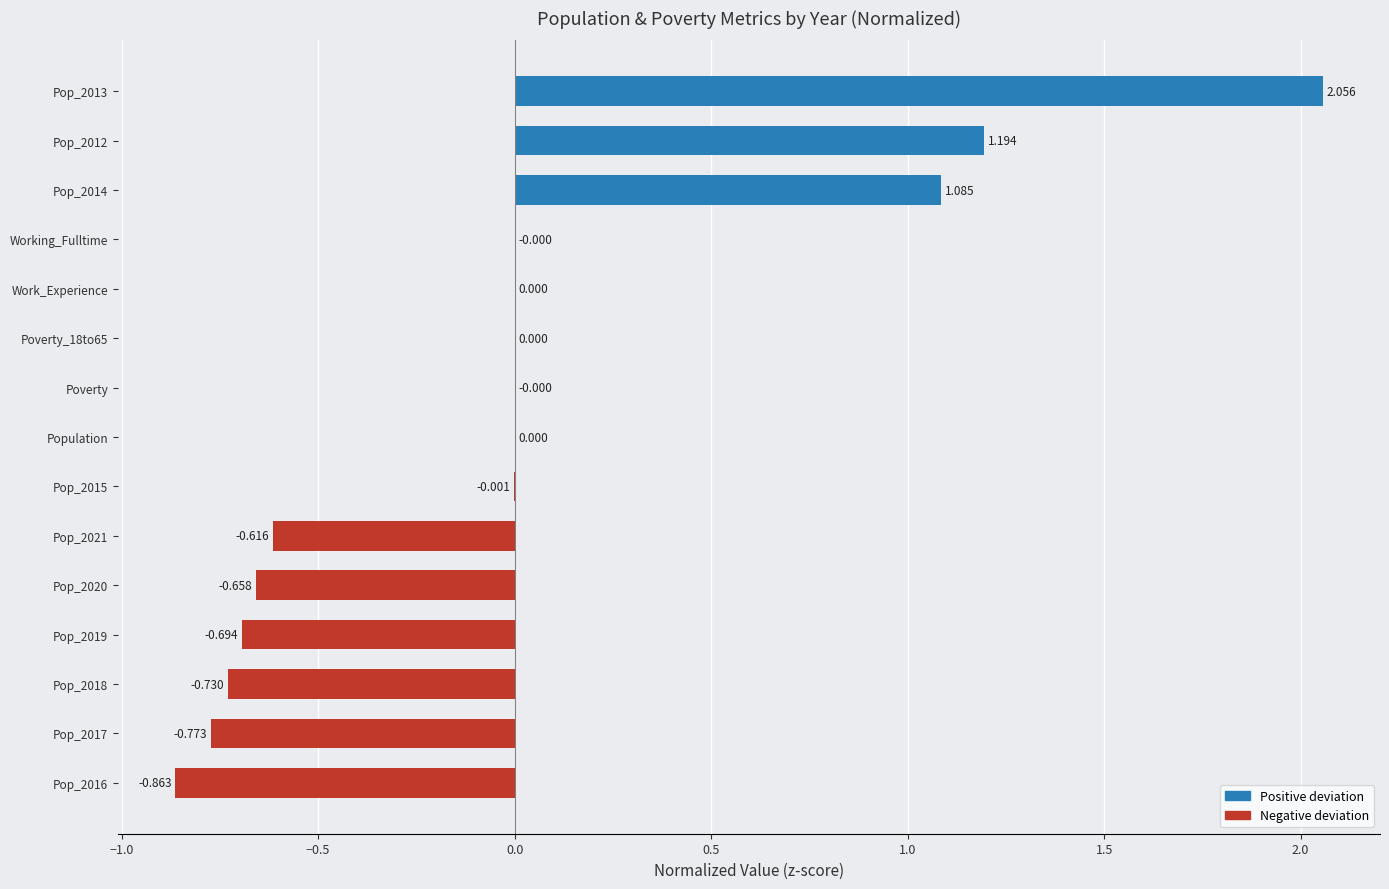

Are the bars horizontal?

Yes